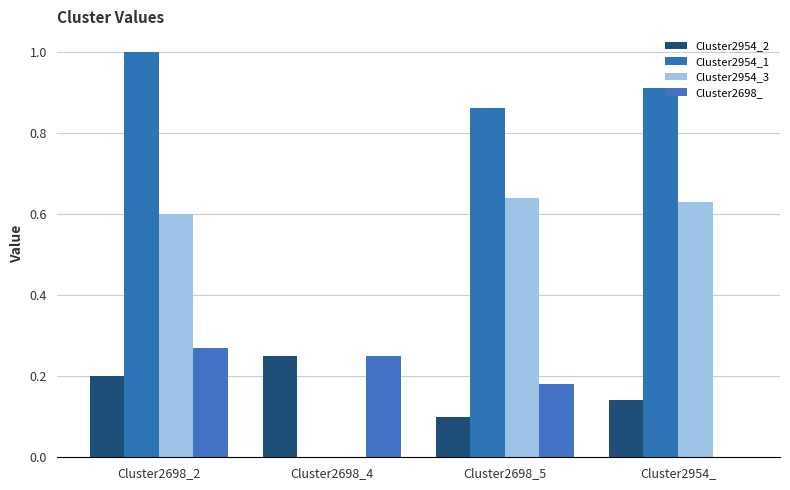

How many distinct data groups are displayed?

4